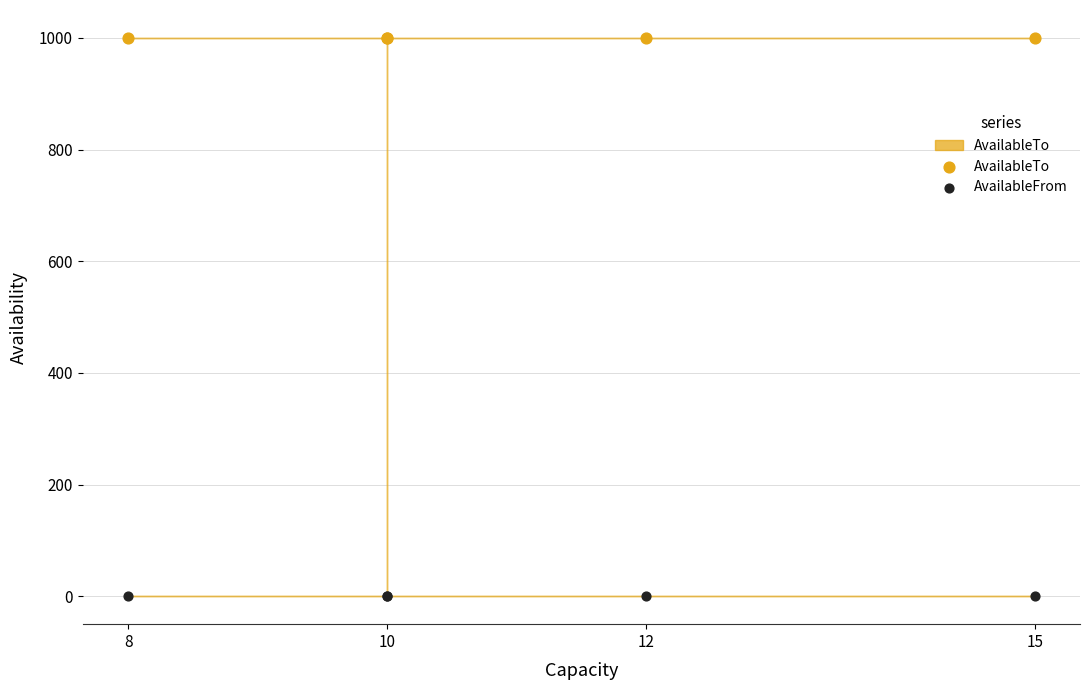

Which series reaches the minimum Y coordinate?

AvailableFrom